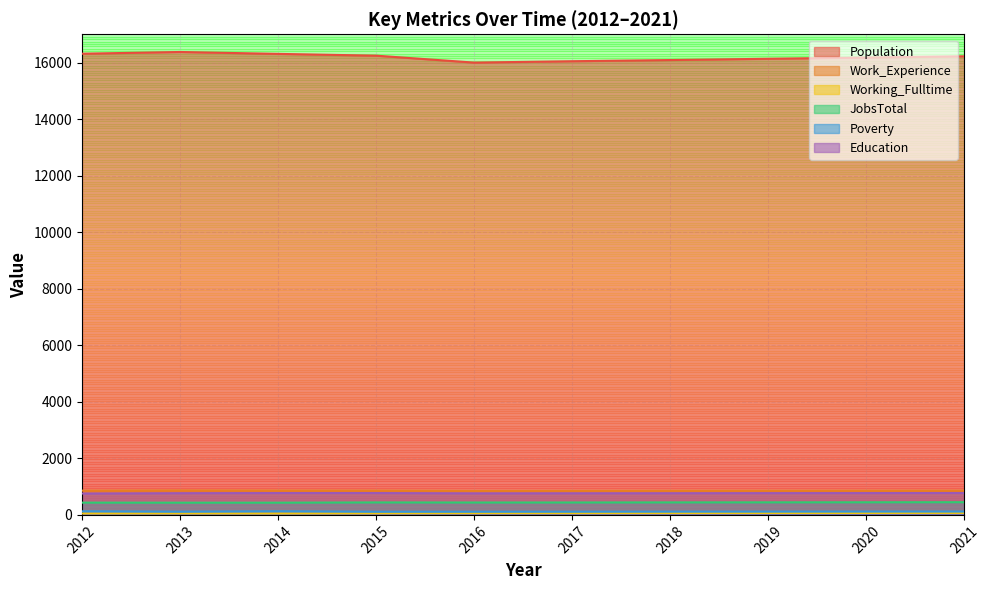

Which category has the highest value in the JobsTotal series?

2021